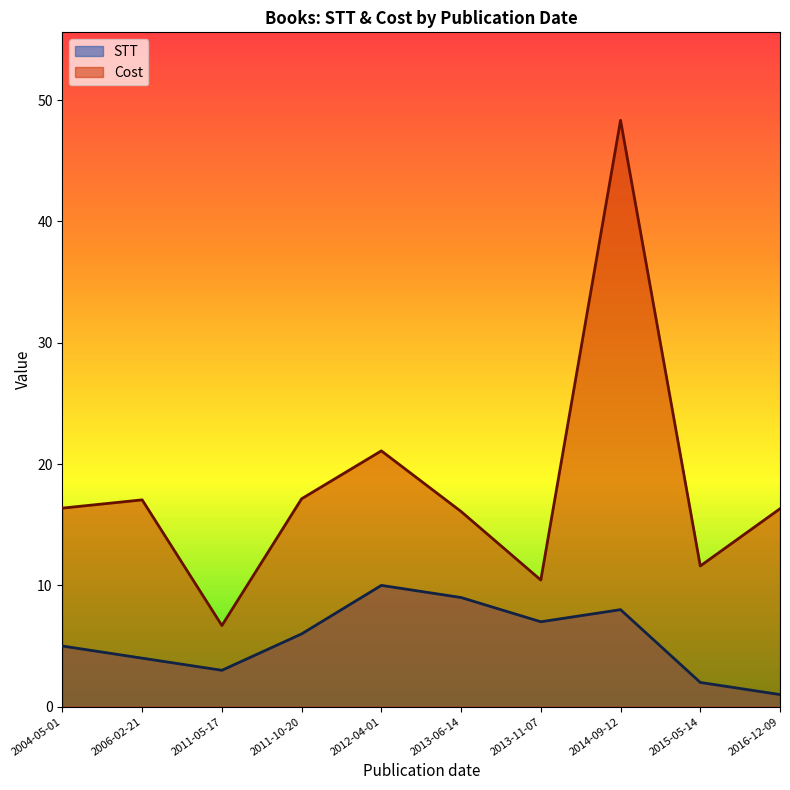

True or false: Cost has a value of 11.6 at 2015-05-14.

True